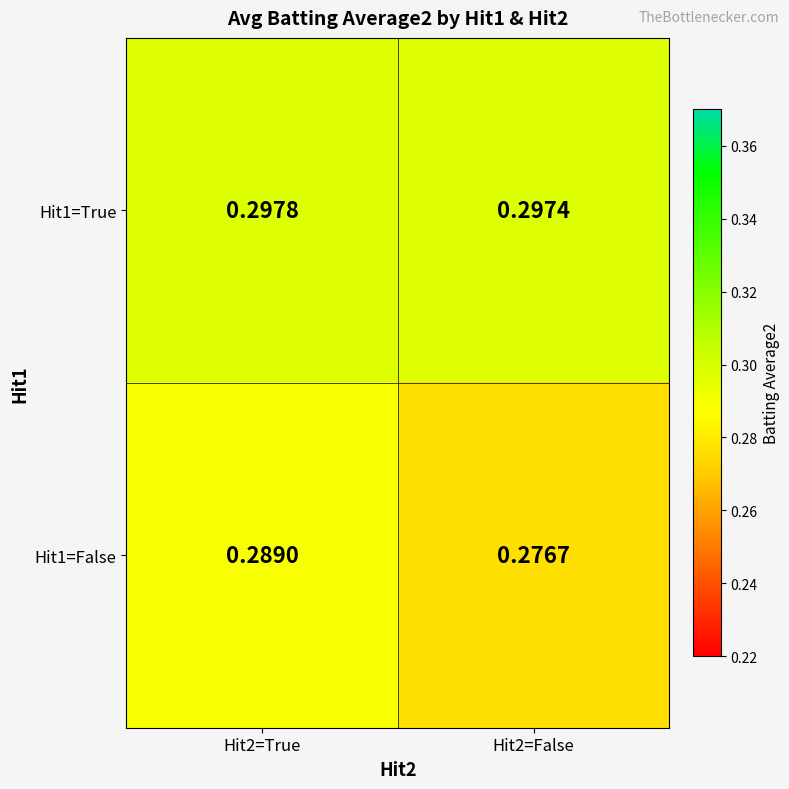

Is the value of Hit1=True at Hit2=True greater than the value of Hit1=False at Hit2=False?

Yes